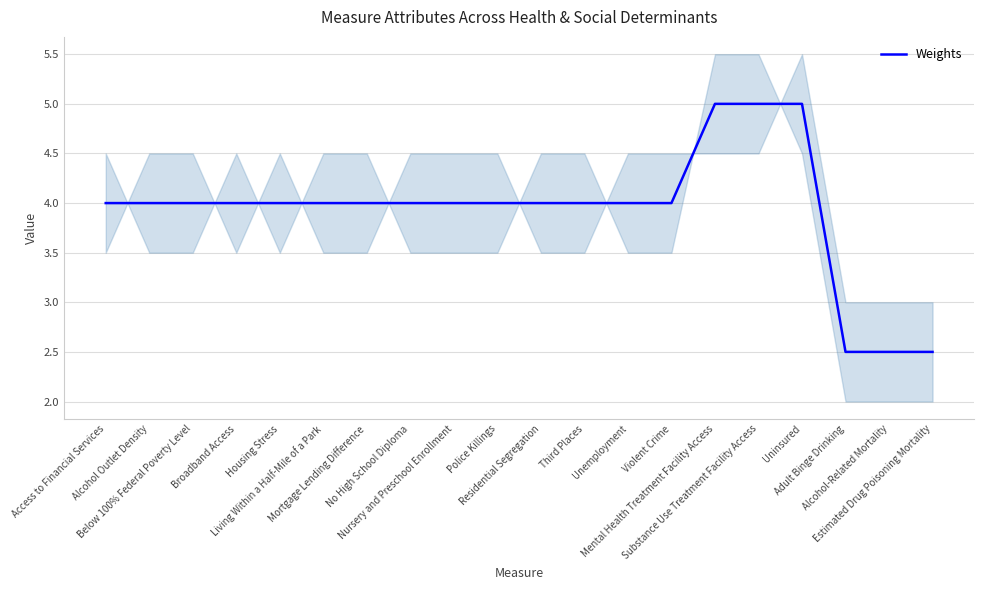

Reading left to right, transcribe all the data shown in this chart.

Access to Financial Services=4.0	Alcohol Outlet Density=4.0	Below 100% Federal Poverty Level=4.0	Broadband Access=4.0	Housing Stress=4.0	Living Within a Half-Mile of a Park=4.0	Mortgage Lending Difference=4.0	No High School Diploma=4.0	Nursery and Preschool Enrollment=4.0	Police Killings=4.0	Residential Segregation=4.0	Third Places=4.0	Unemployment=4.0	Violent Crime=4.0	Mental Health Treatment Facility Access=5.0	Substance Use Treatment Facility Access=5.0	Uninsured=5.0	Adult Binge Drinking=2.5	Alcohol-Related Mortality=2.5	Estimated Drug Poisoning Mortality=2.5